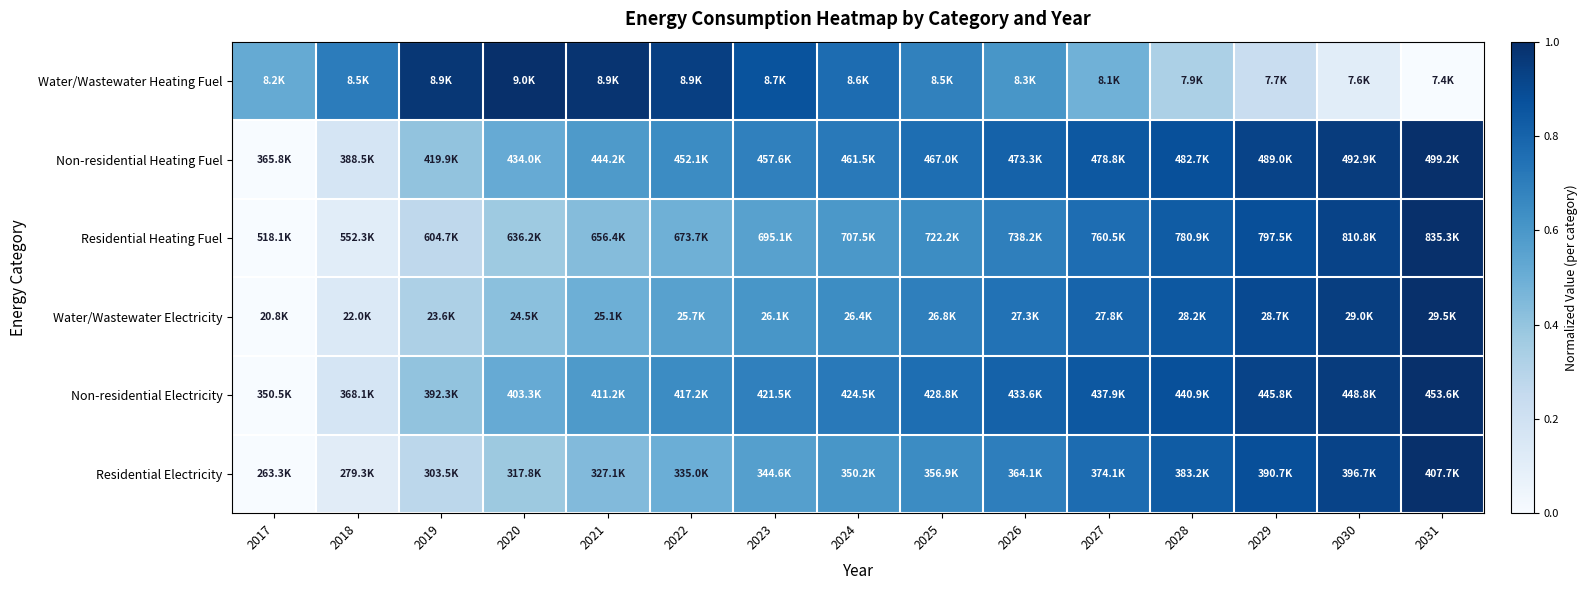

At 2031, list the series in order from largest to smallest.

Non-residential Heating Fuel, Residential Heating Fuel, Water/Wastewater Electricity, Non-residential Electricity, Residential Electricity, Water/Wastewater Heating Fuel